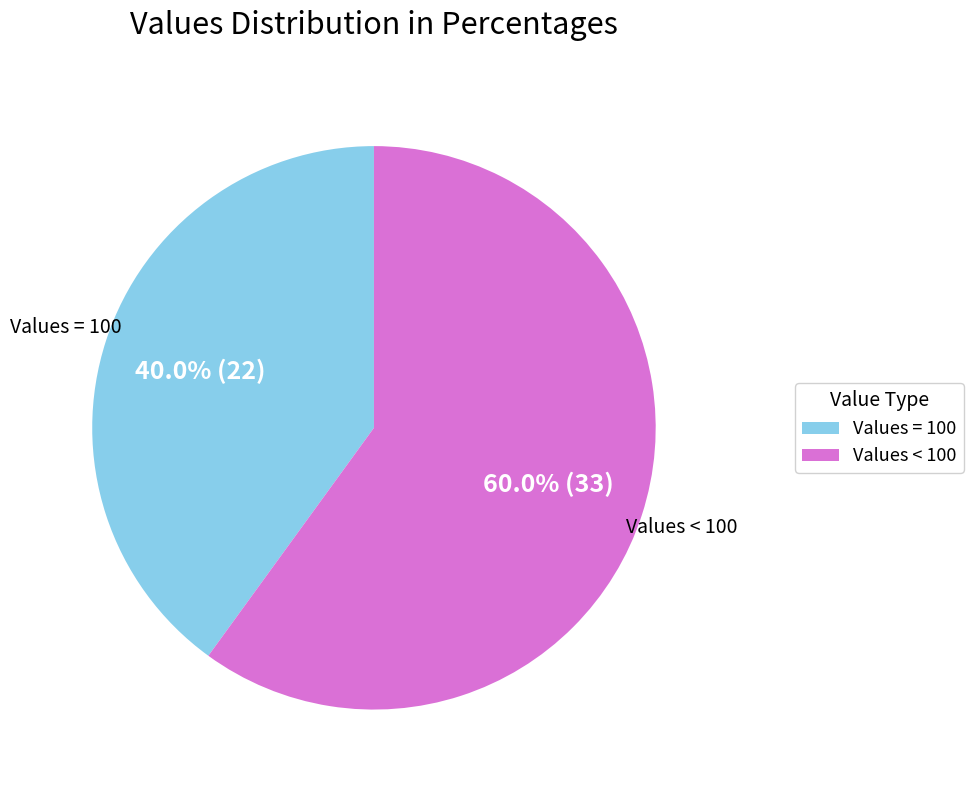

Does any single category account for the majority?

Yes